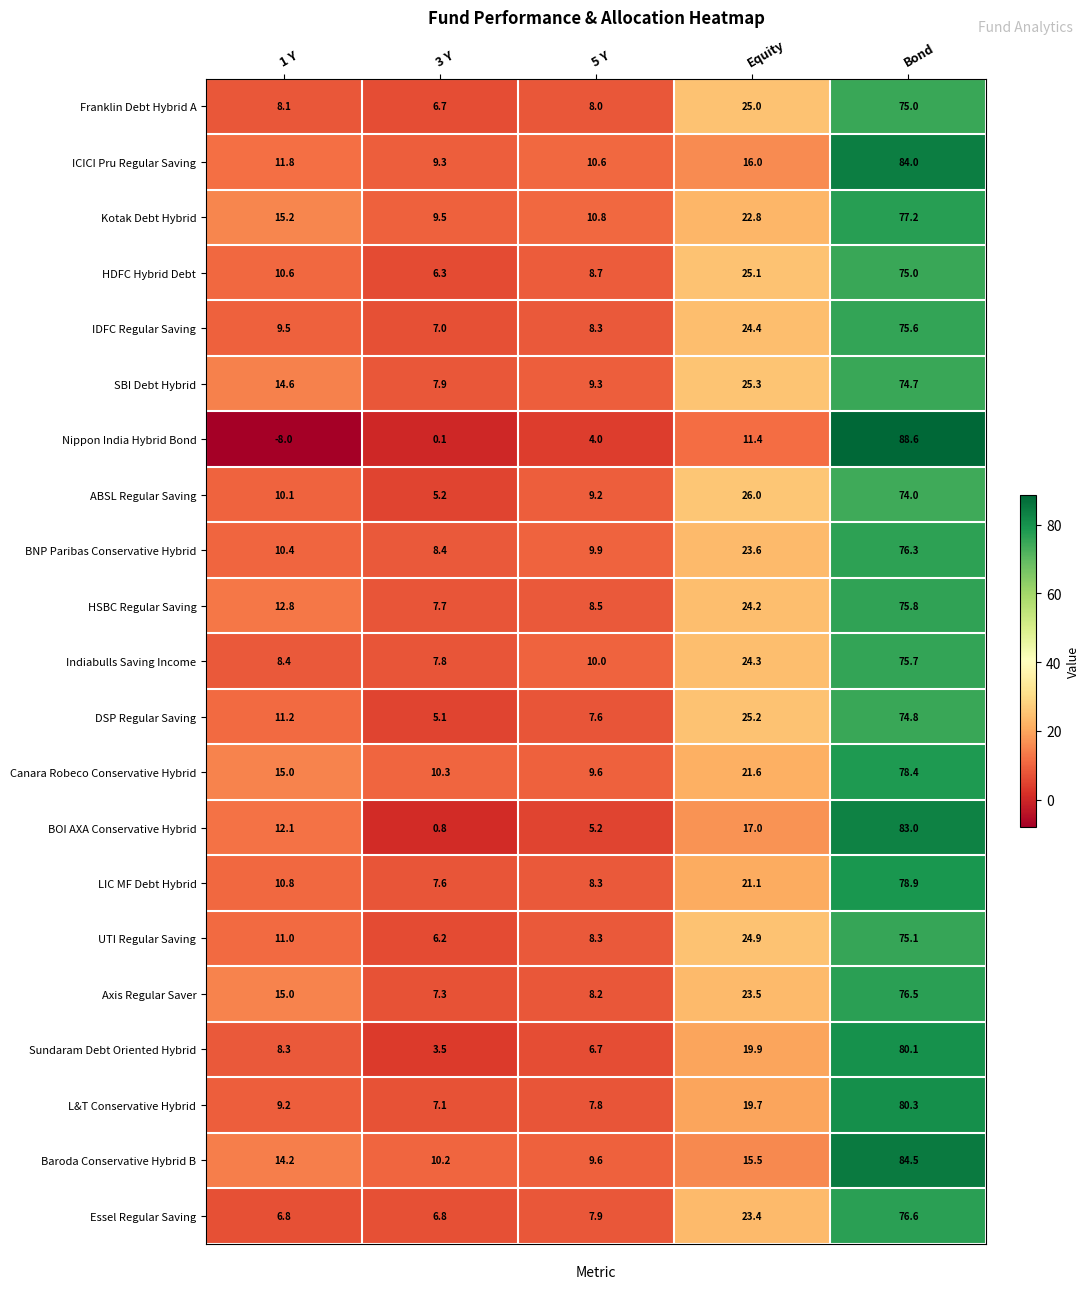

Where is Franklin Debt Hybrid A nearest to the value 40?

Equity